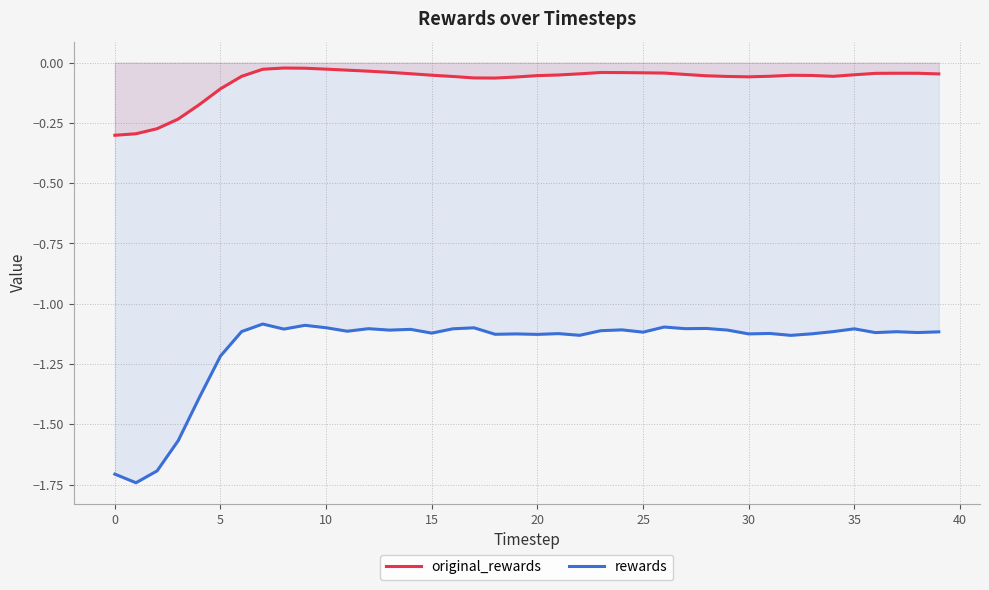

True or false: rewards and original_rewards cross at least once.

False